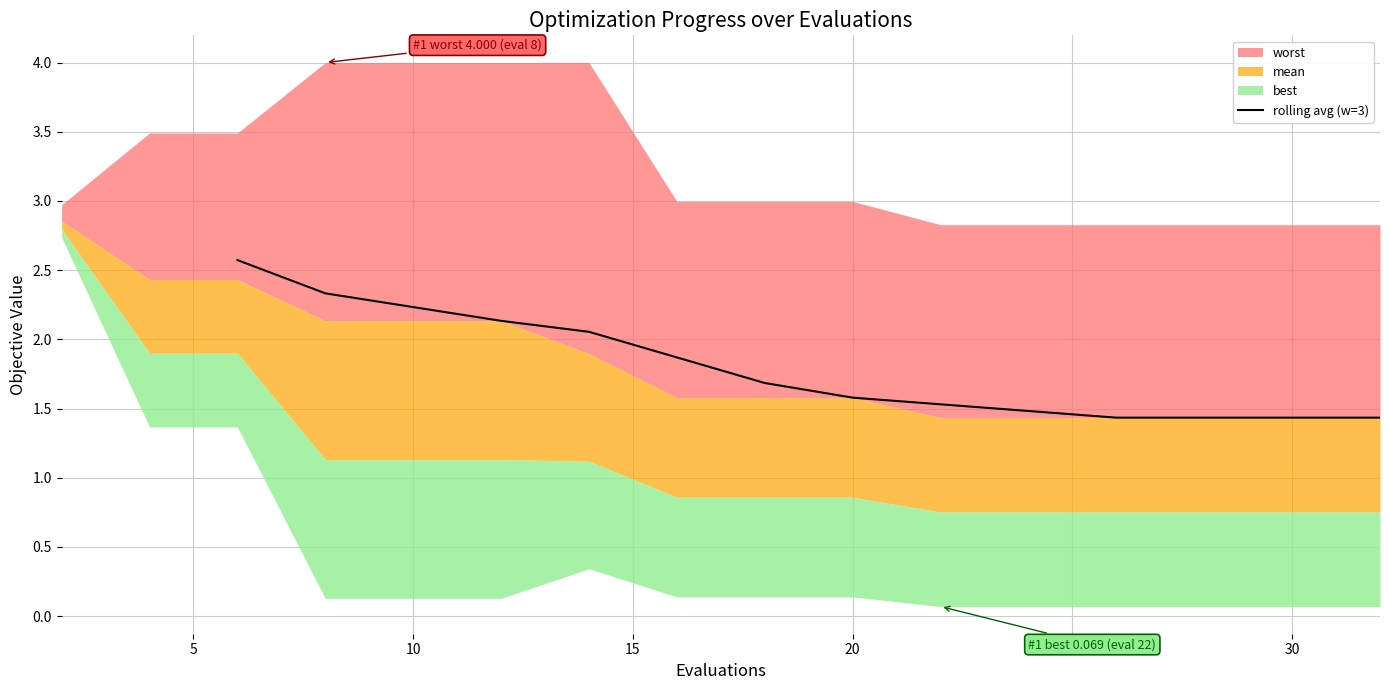

What is the highest value of the rolling avg (w=3) series?

2.6